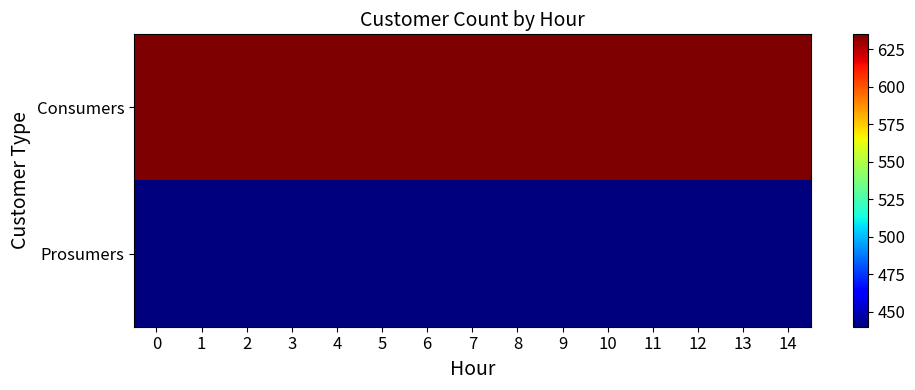

Between 8 and 13, which is larger?

8